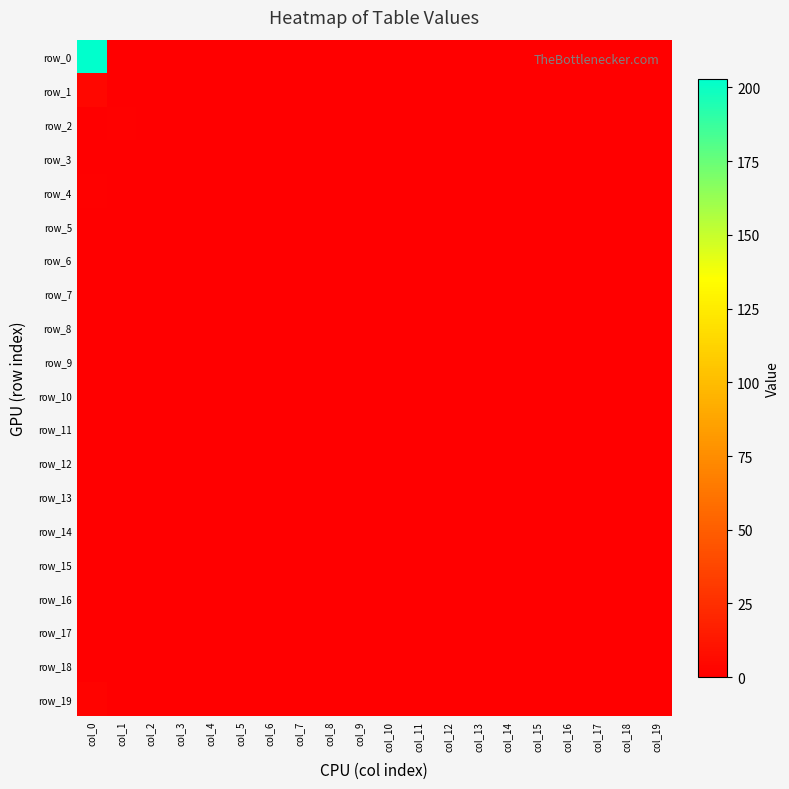

What is the maximum value shown in the chart?

203